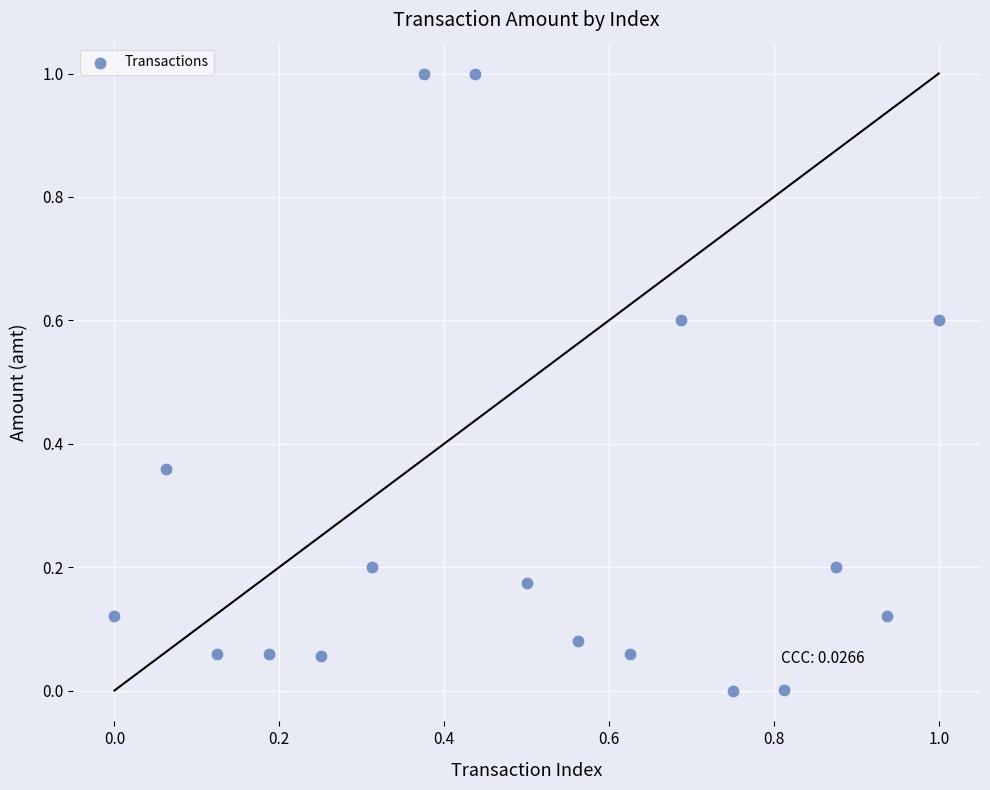

What is the range of Y values (max minus min)?

1.0